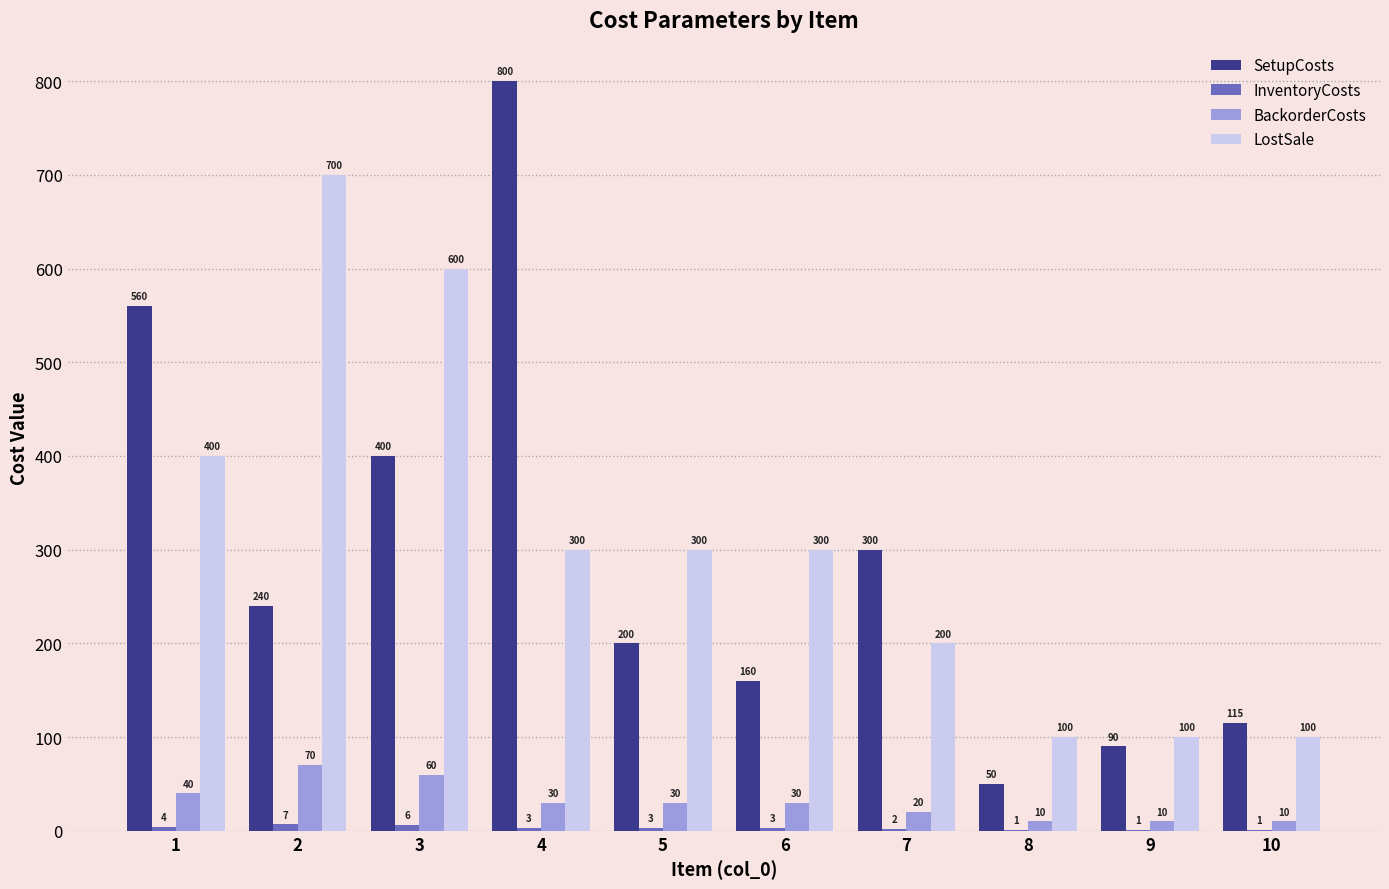

What is the highest value of the SetupCosts series?

800